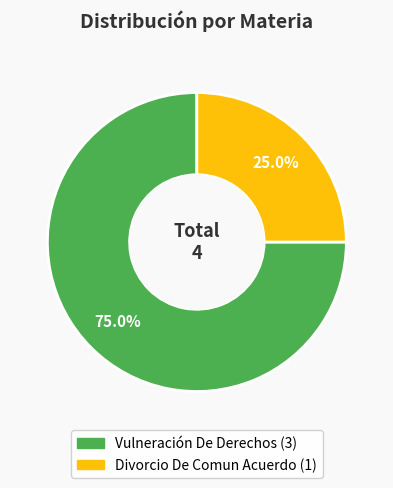

What portion of the pie excludes Divorcio De Comun Acuerdo?

75.0%